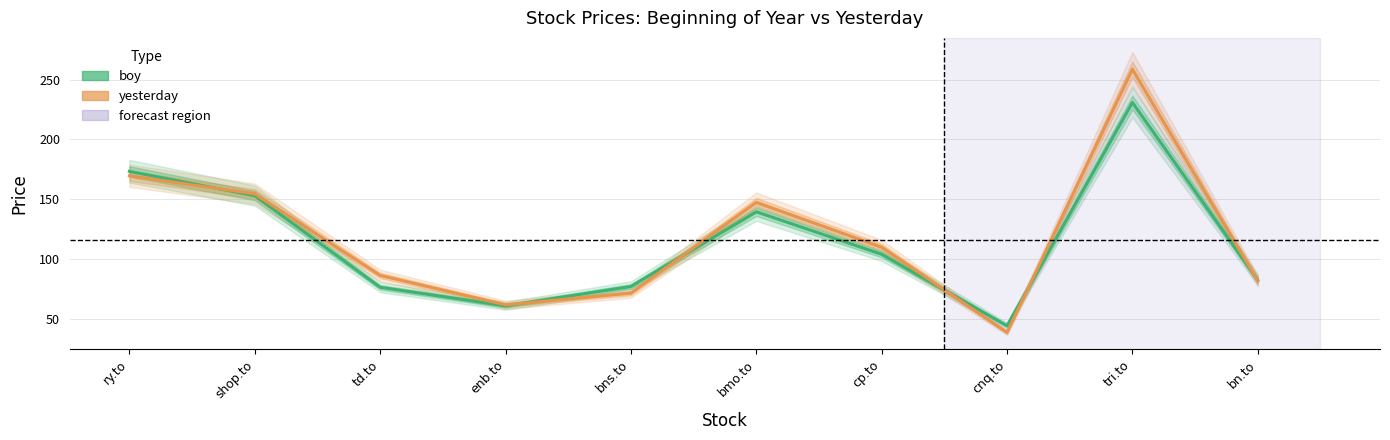

How many interior local peaks does the boy series have?

2